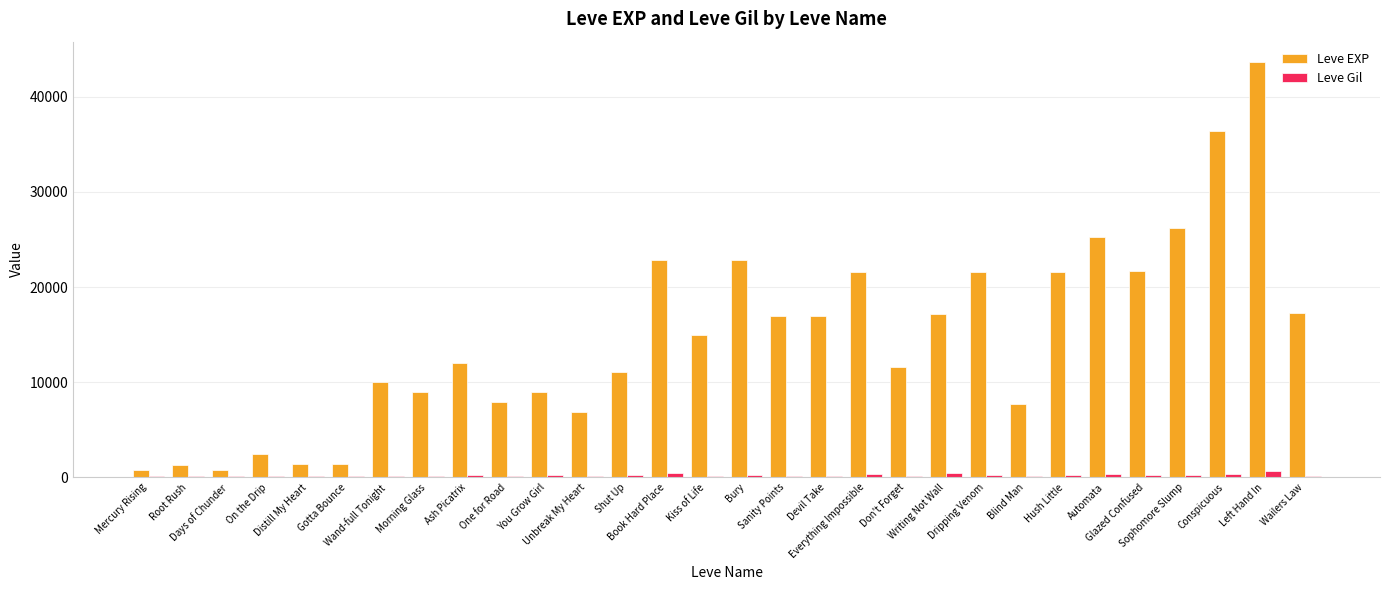

Which series has the largest total across all categories?

Leve EXP